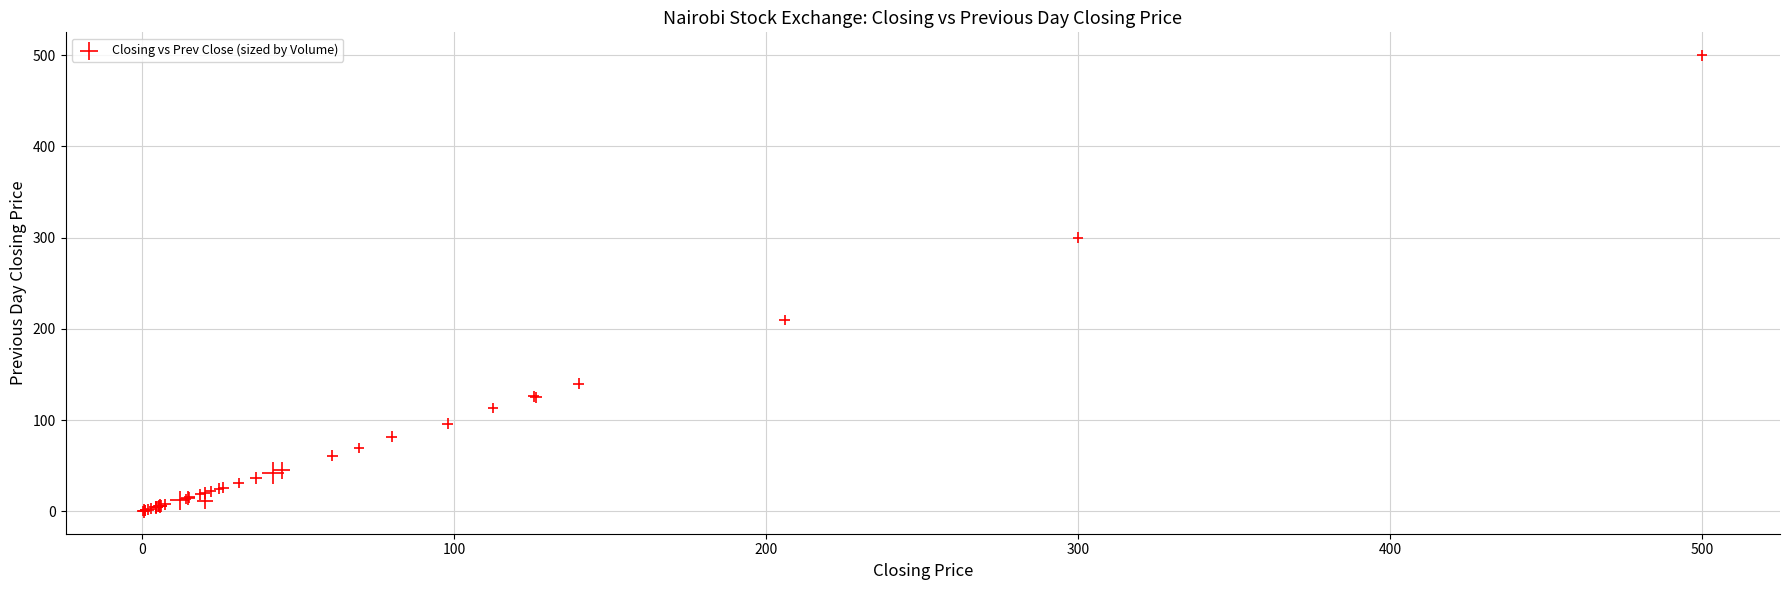

What Y value in the scatter plot is closest to 250?

209.8